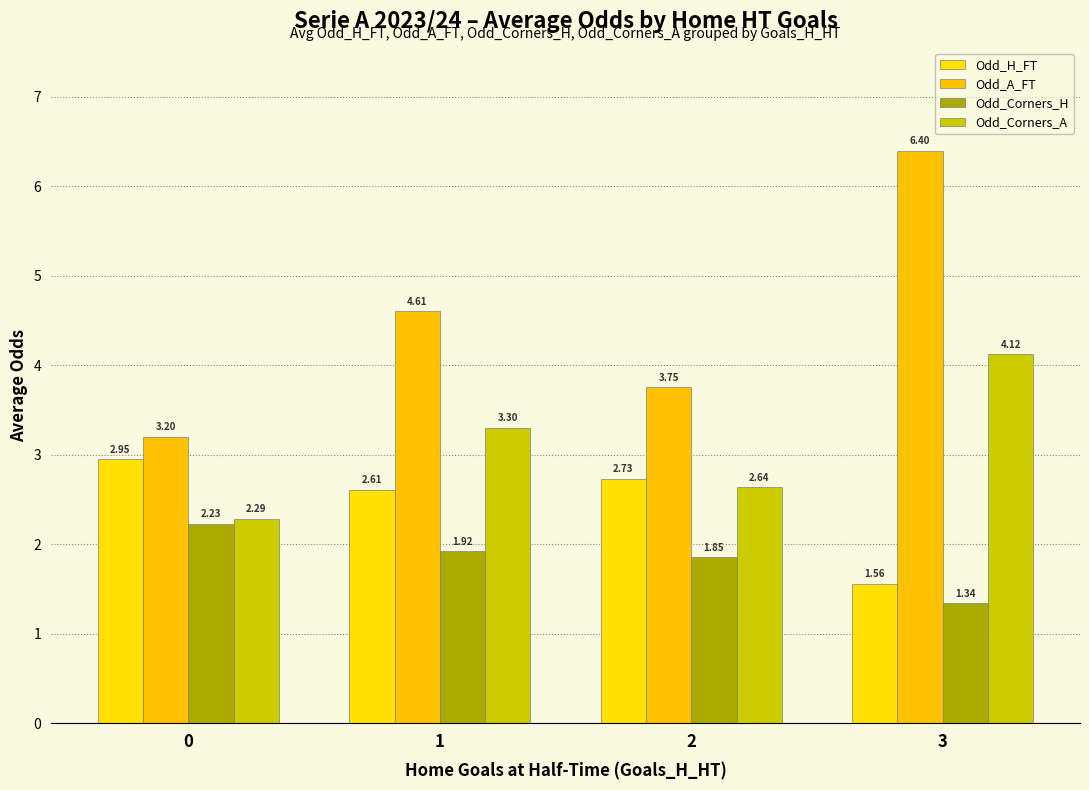

Which series changed the most between 0 and 3?

Odd_A_FT